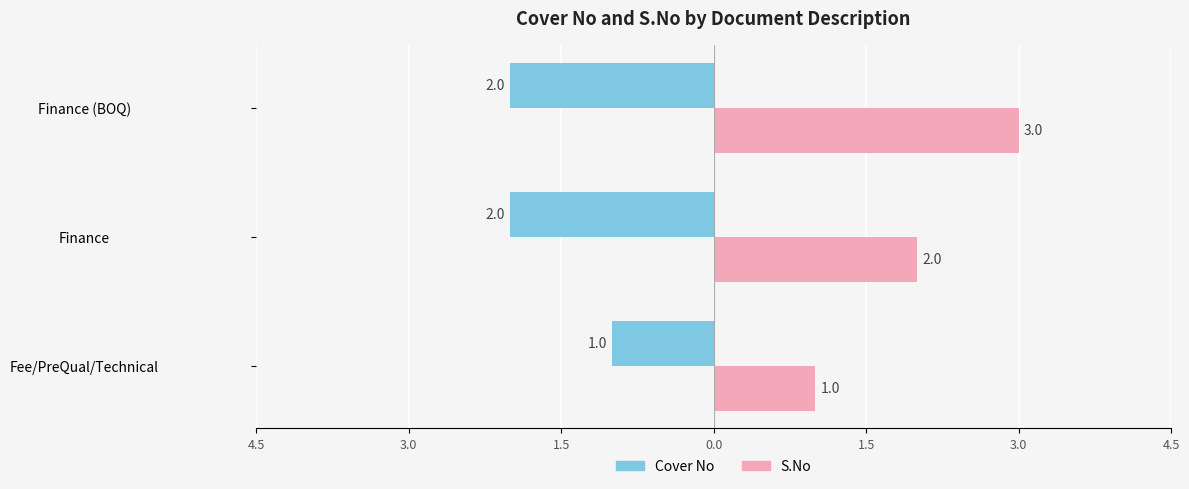

What is the difference between the maximum and minimum values in the Cover No series?

1